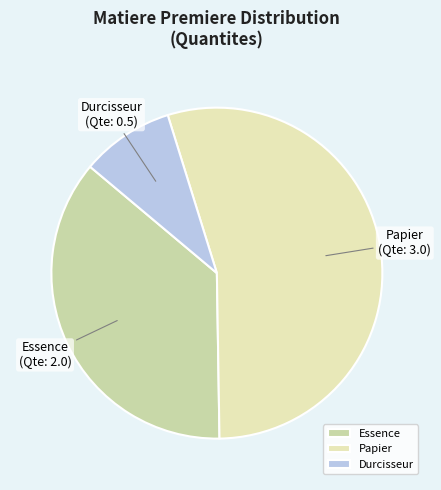

Which slice is the smallest?

Durcisseur